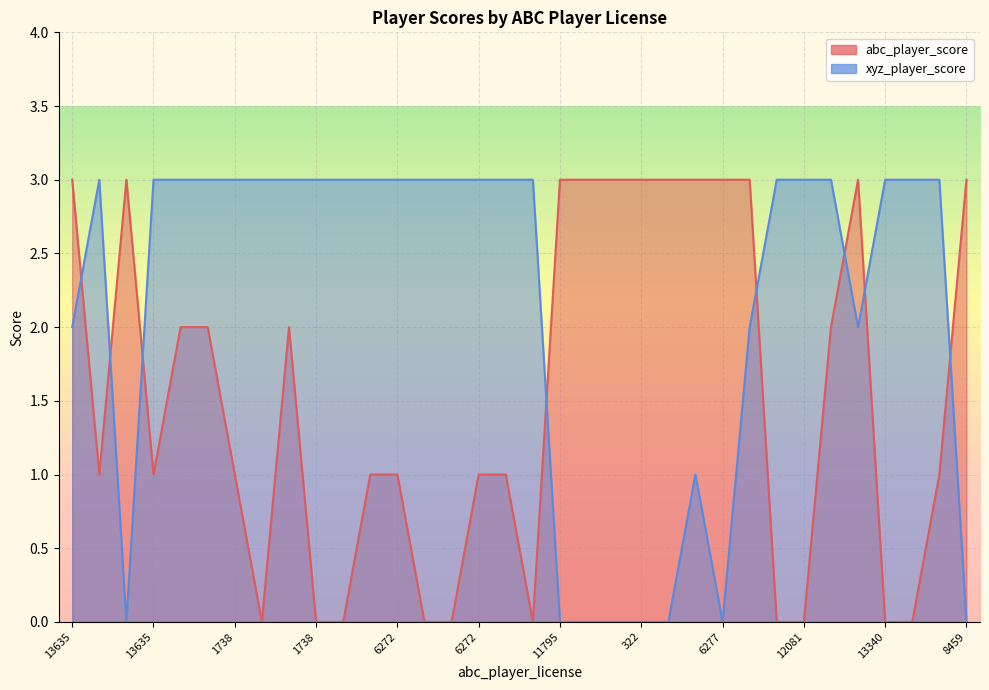

Is it true that abc_player_score equals 2 at 10107?

False